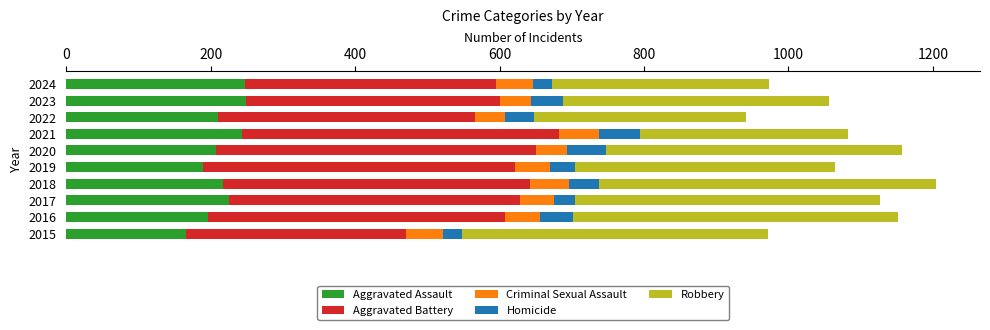

How many categories are shown in the chart?

10